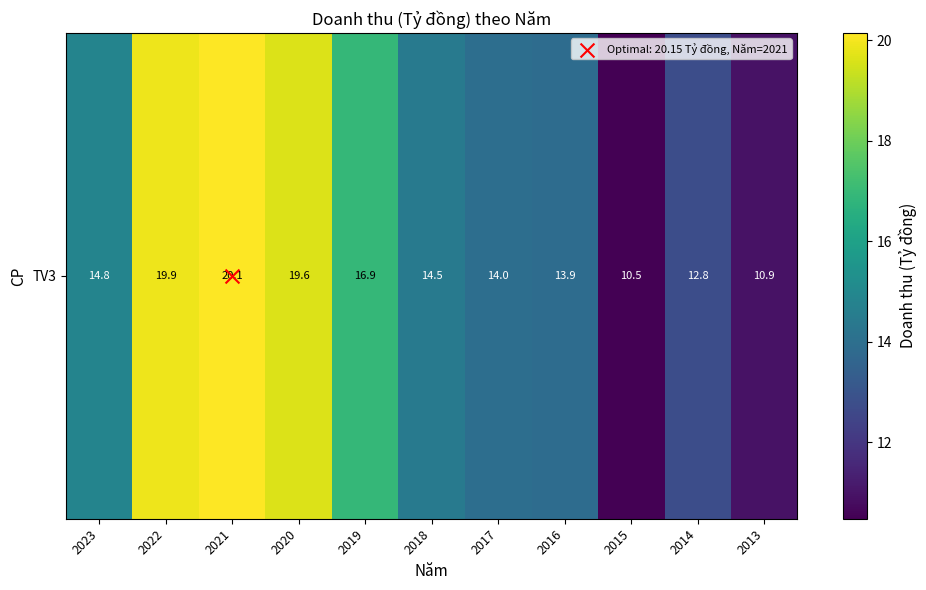

The value at 2020 is 19.6. True or false?

True